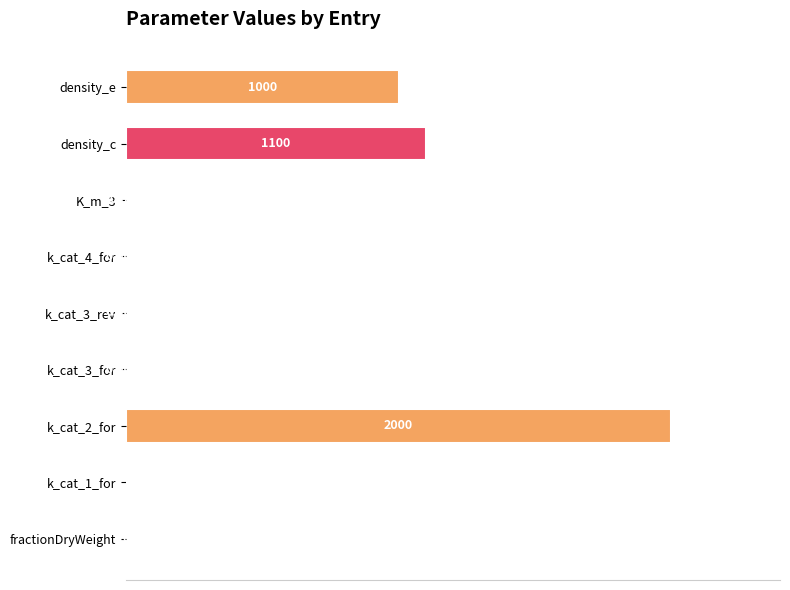

Which has a higher value, k_cat_3_for or density_c?

density_c